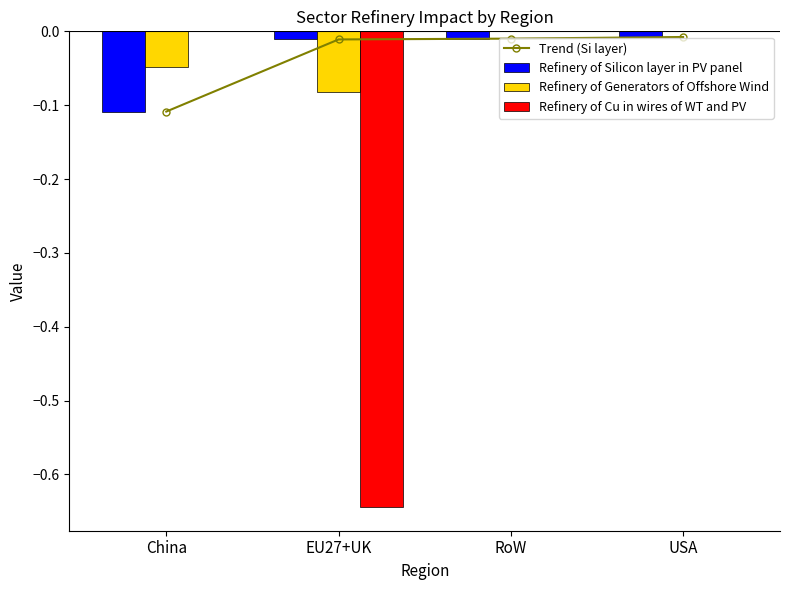

What is the value of the Refinery of Generators of Offshore Wind bar at the 2nd from the left?

-0.1